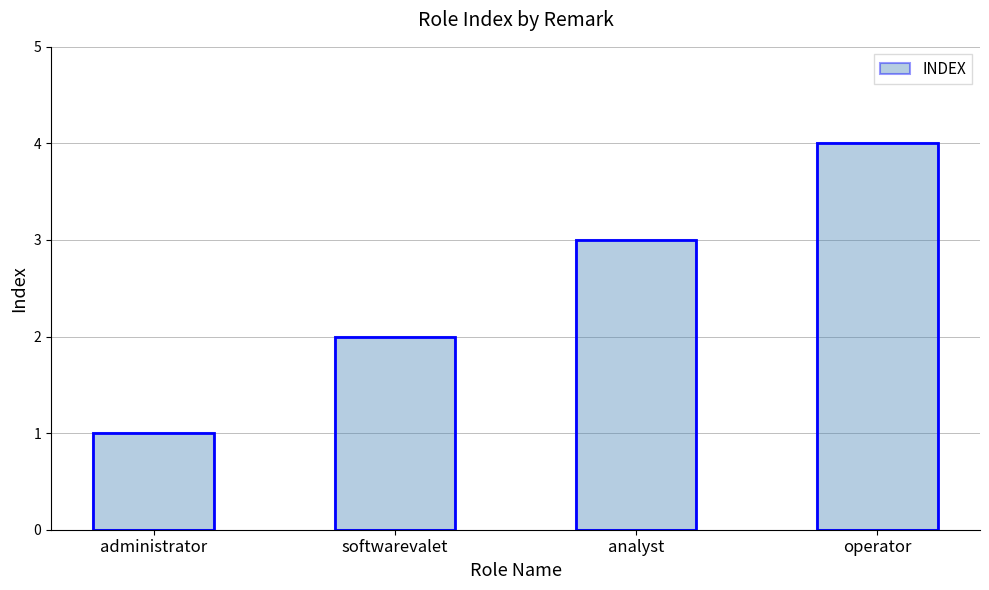

At which label does the data first exceed 3?

operator